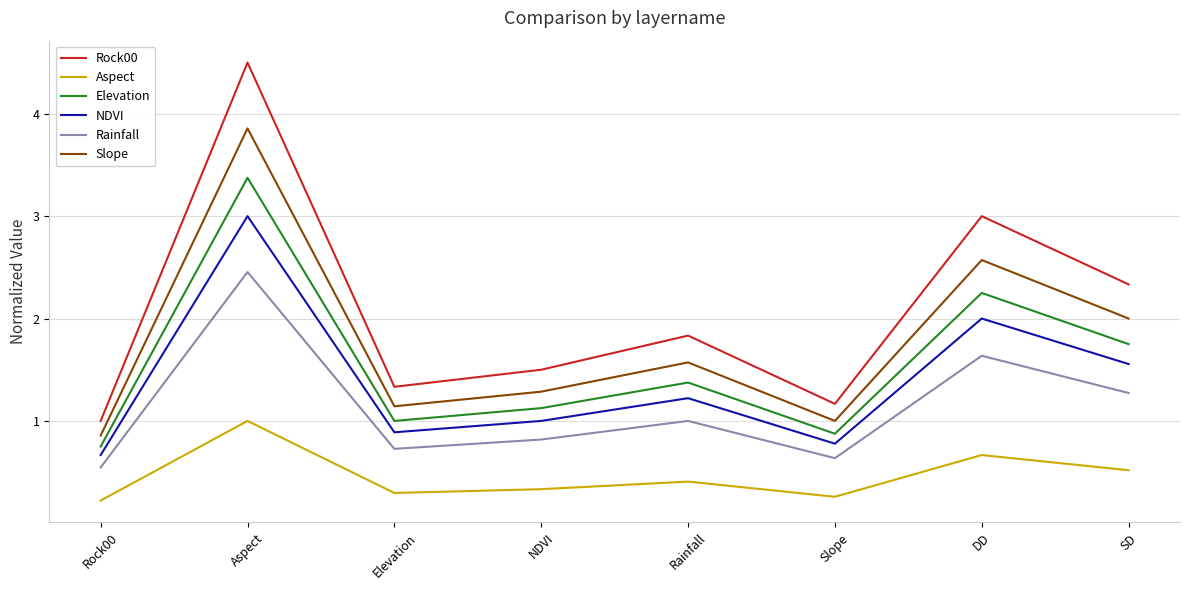

True or false: NDVI and Rock00 intersect in this chart.

False